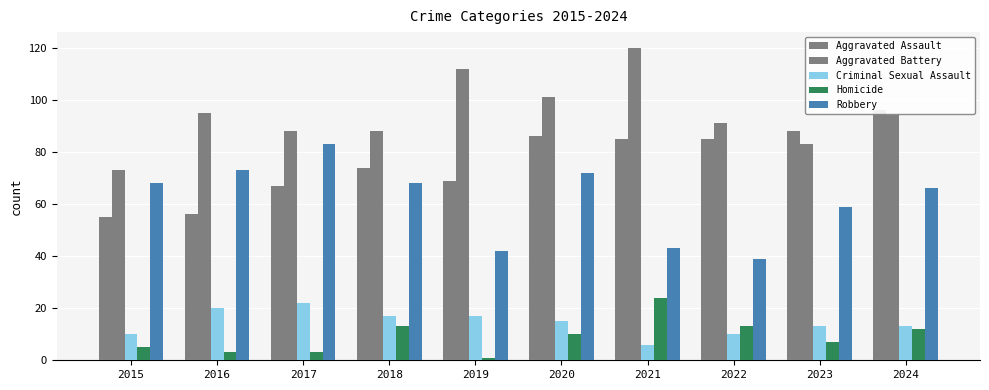

How many series are shown in this chart?

5